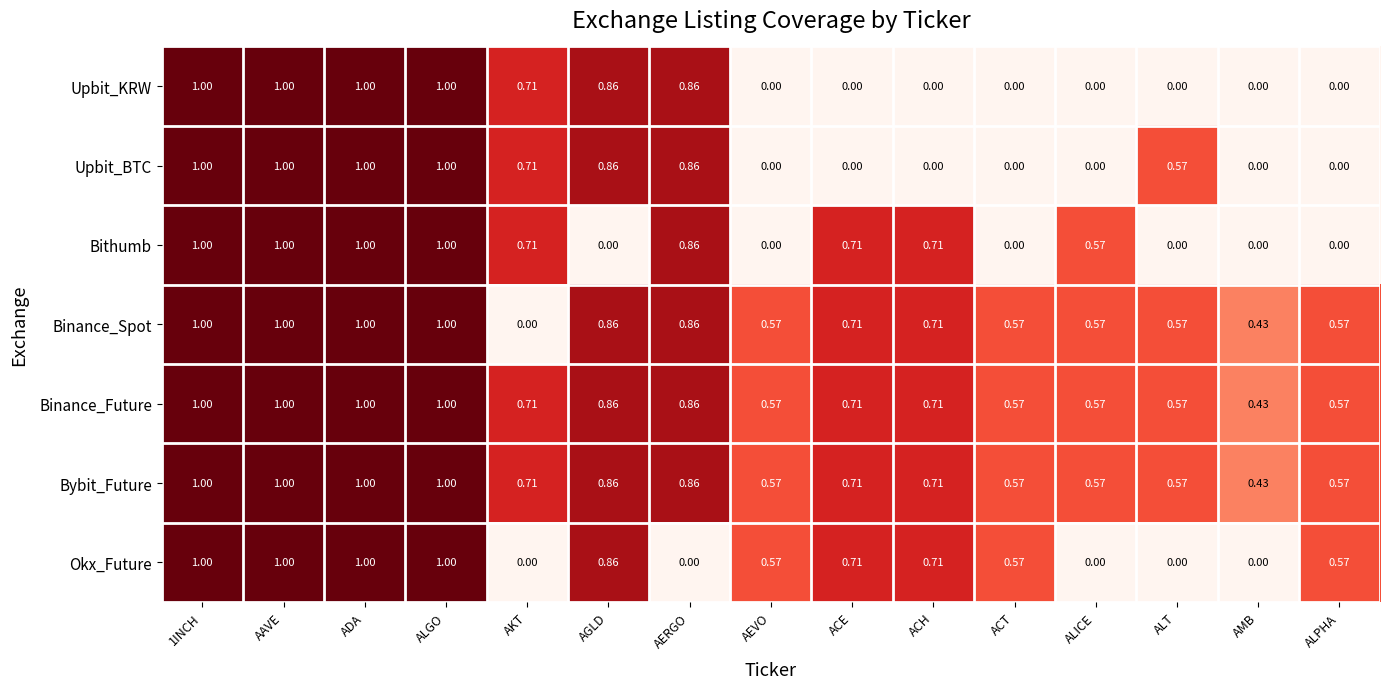

Count the number of data series in this chart.

7